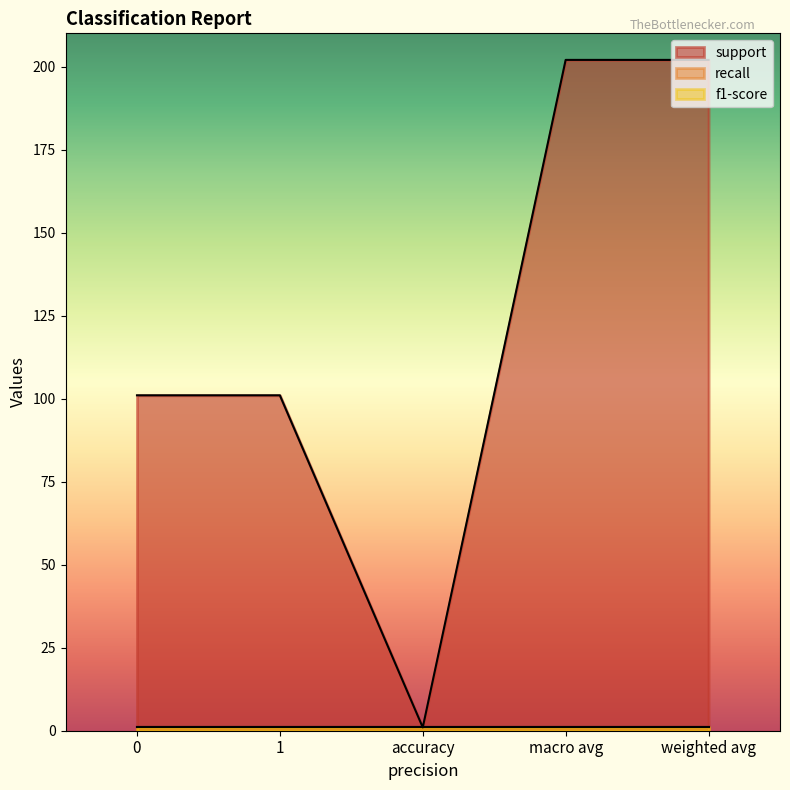

Which series has the largest total across all categories?

support